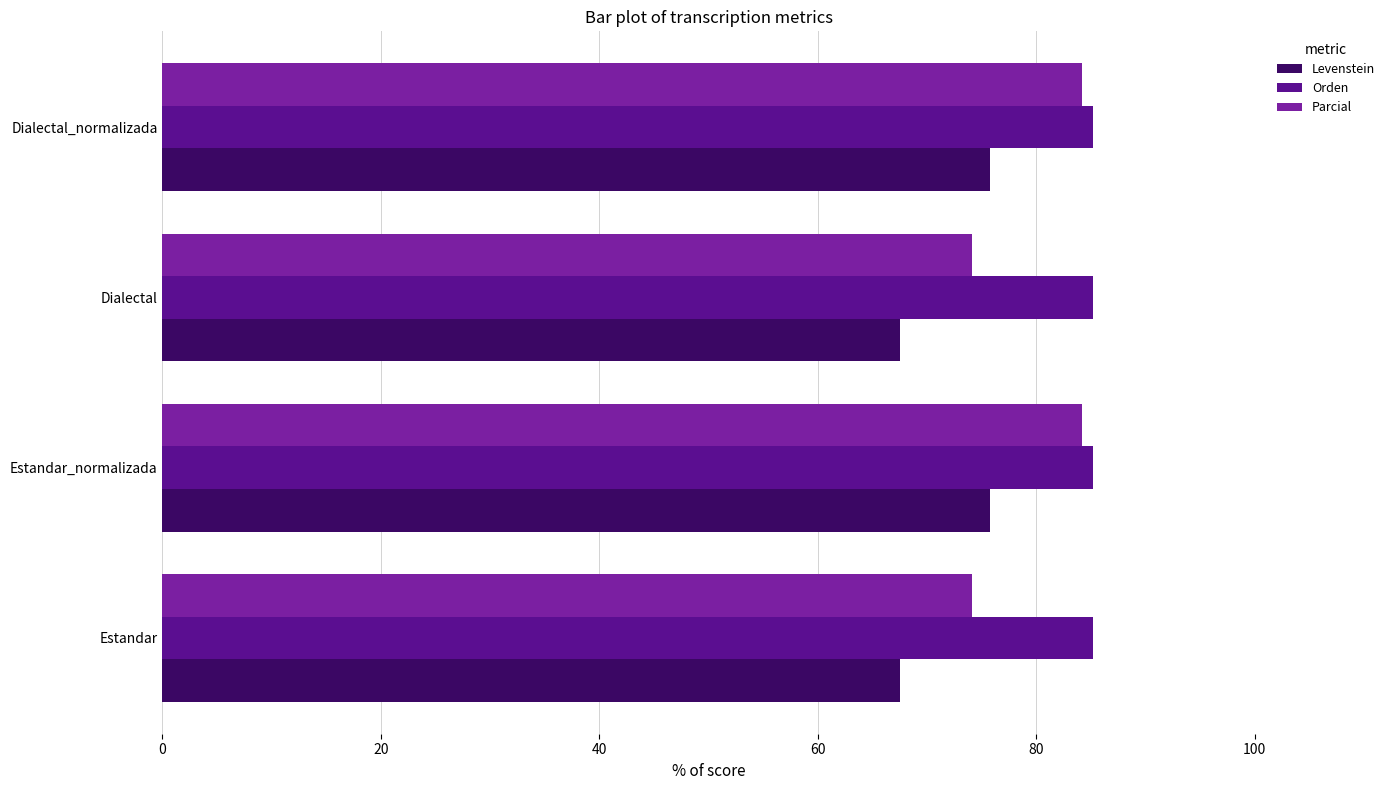

The Levenstein series shows 75.8 at Estandar_normalizada. True or false?

True